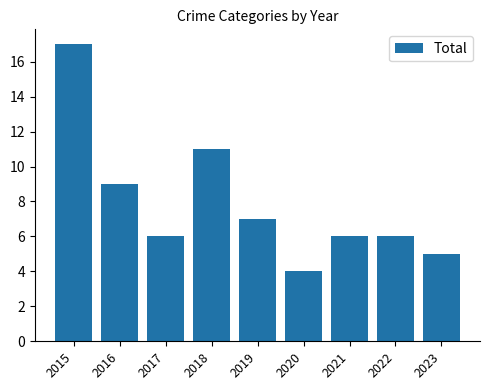

At which category does the chart reach its minimum across all series?

2020